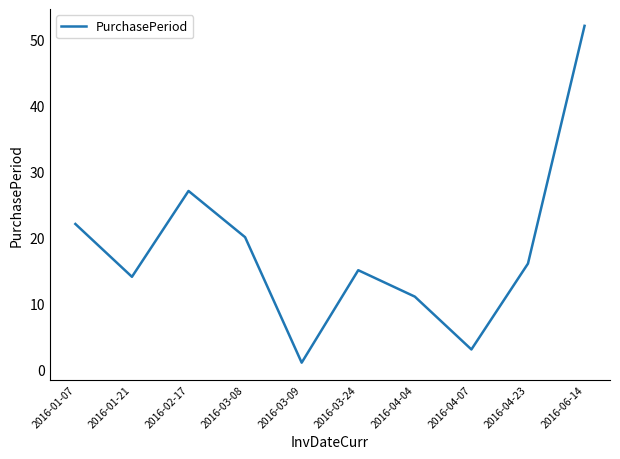

The chart shows a value of 12 at 2016-01-07. True or false?

False